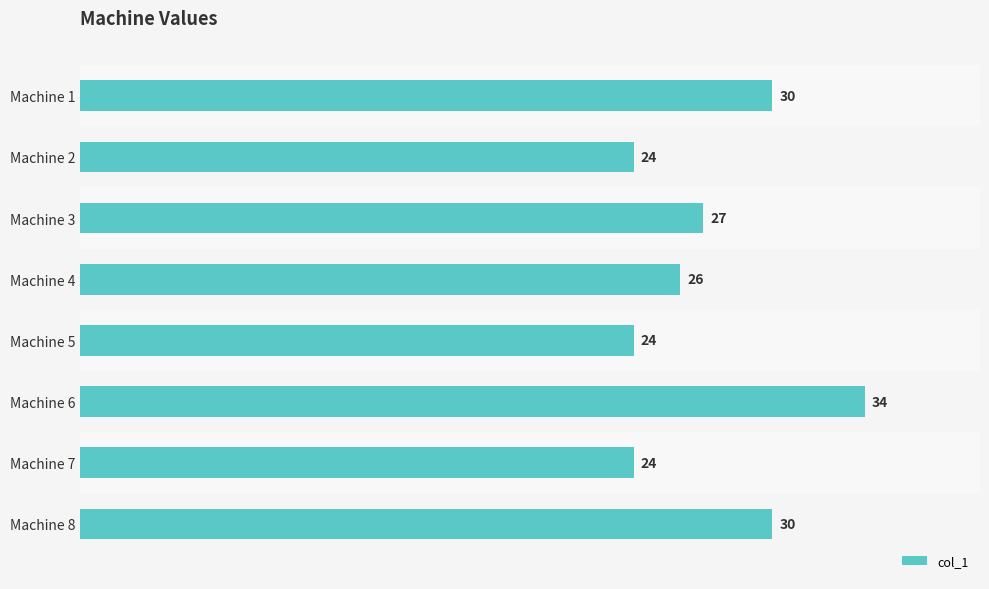

What is the change in value from Machine 1 to Machine 4?

-4